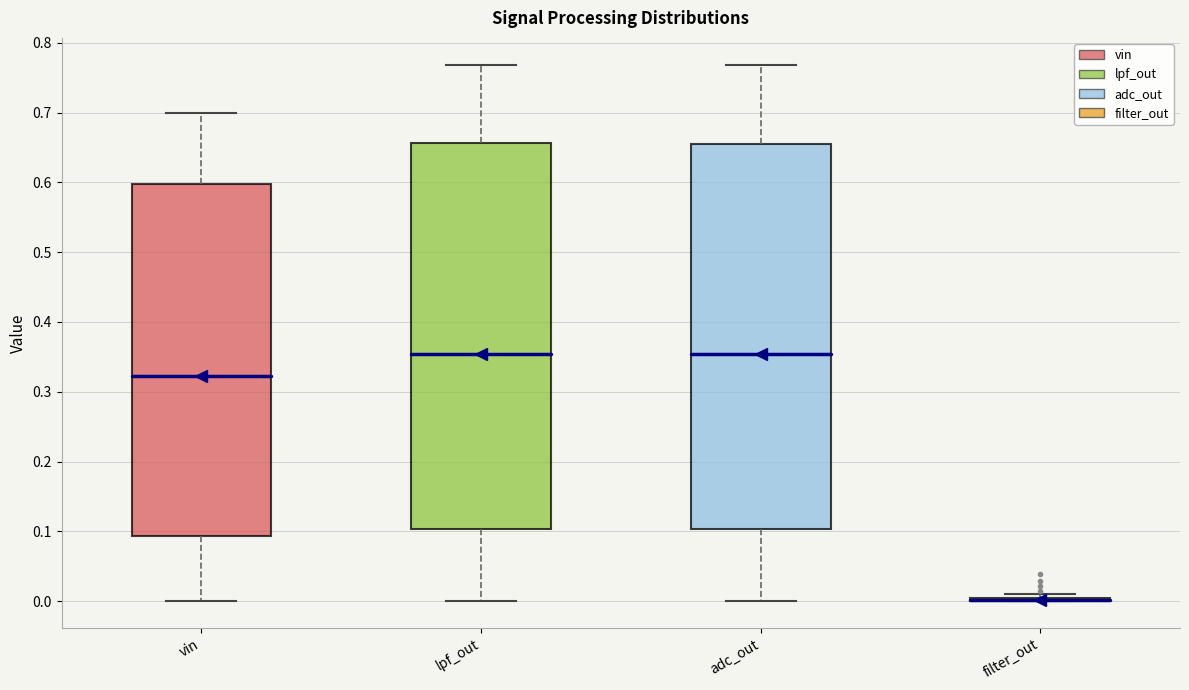

Reading left to right, transcribe this box plot: for each box, give where its median line is, the range the box spans, and where its two whiskers end, as read against the y-axis. The values are not printed on the chart, so give them approximately, as read against the axis.

vin: median 0.32, box 0.09 to 0.60, whiskers 0.00 to 0.70
lpf_out: median 0.35, box 0.10 to 0.66, whiskers 0.00 to 0.77
adc_out: median 0.35, box 0.10 to 0.66, whiskers 0.00 to 0.77
filter_out: box collapsed to a line at 0.00, whiskers 0.00 to 0.01